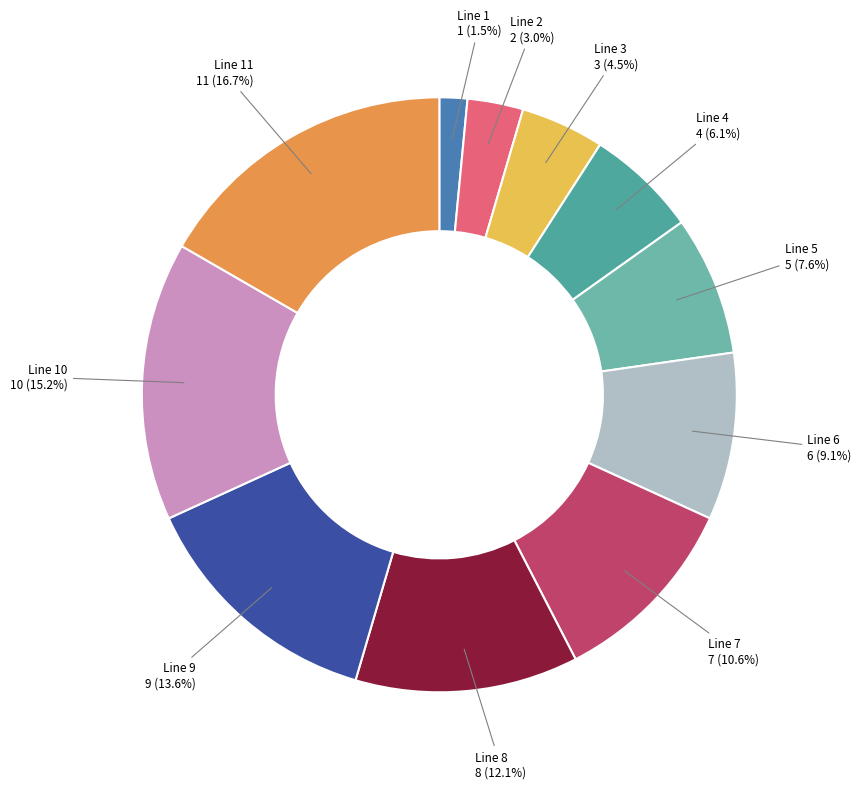

Is there a majority slice in this chart?

No